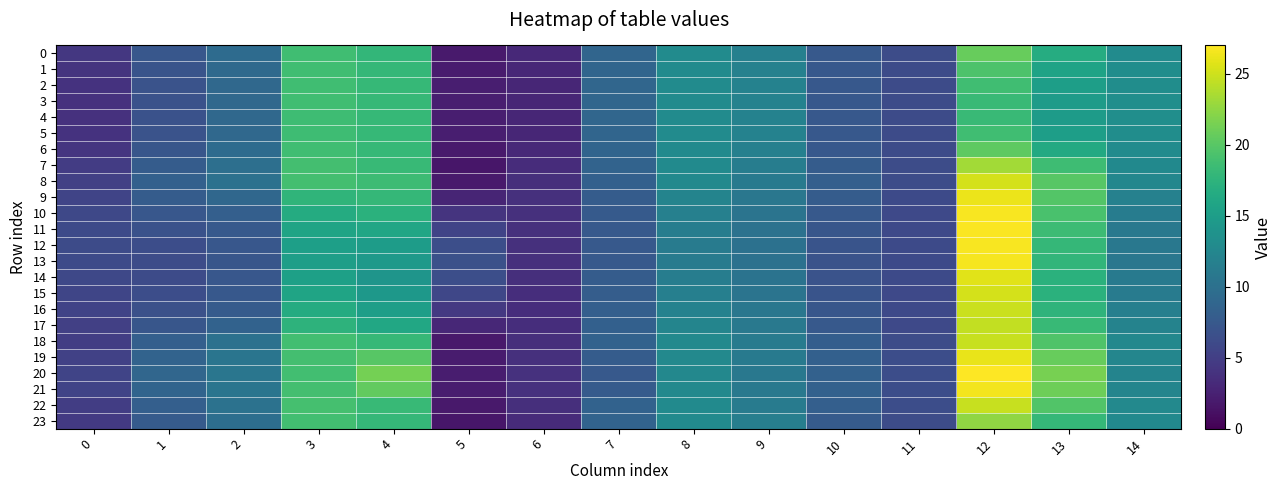

Which series has the largest range (max minus min)?

20